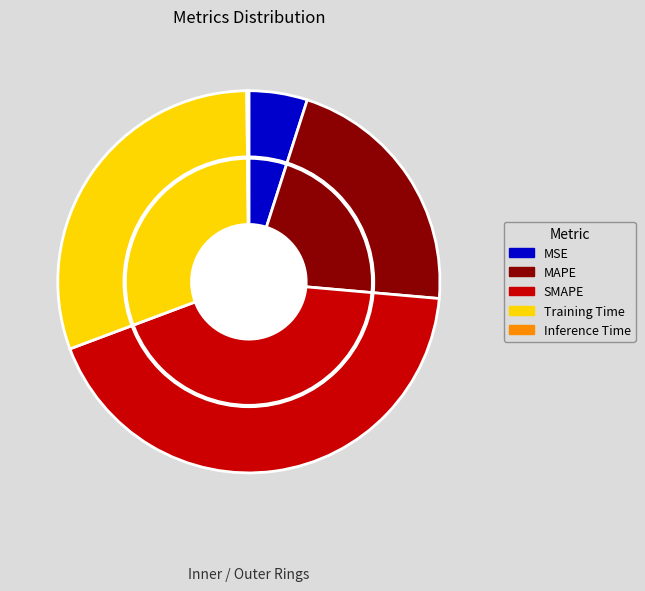

Does Inference Time represent more than half of the total?

No